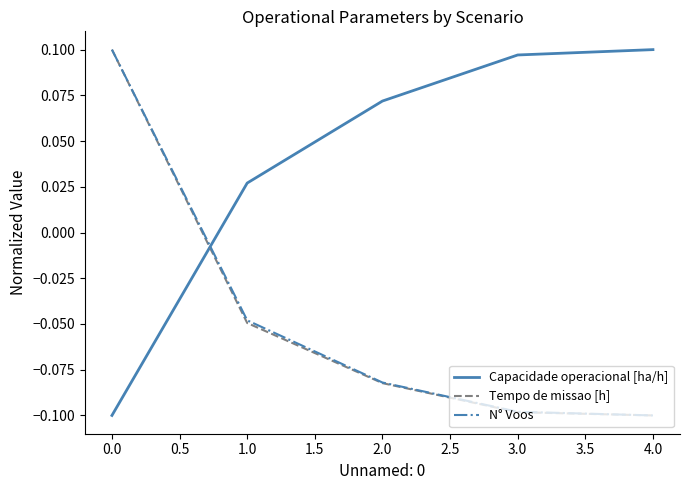

True or false: Tempo de missao [h] and Capacidade operacional [ha/h] cross at least once.

True